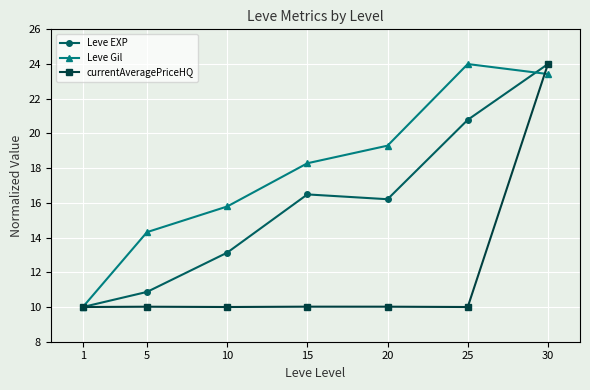

Reading left to right, what are all the values shown in this chart?

Leve EXP: 1=10.0	5=10.9	10=13.1	15=16.5	20=16.2	25=20.8	30=24.0
Leve Gil: 1=10.0	5=14.3	10=15.8	15=18.3	20=19.3	25=24.0	30=23.4
currentAveragePriceHQ: 1=10.0	5=10.0	10=10.0	15=10.0	20=10.0	25=10.0	30=24.0